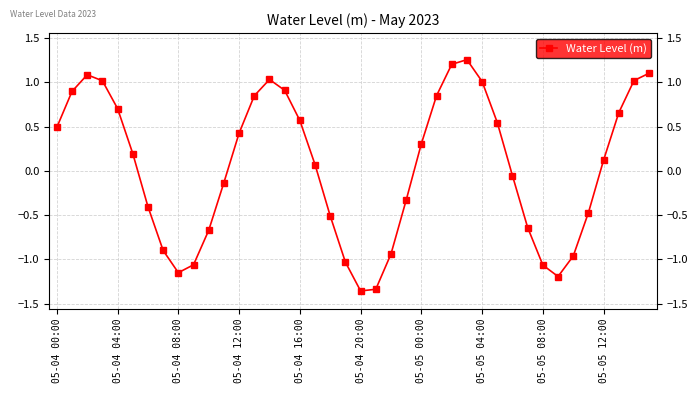

True or false: the data has more than 0 interior local peaks.

True